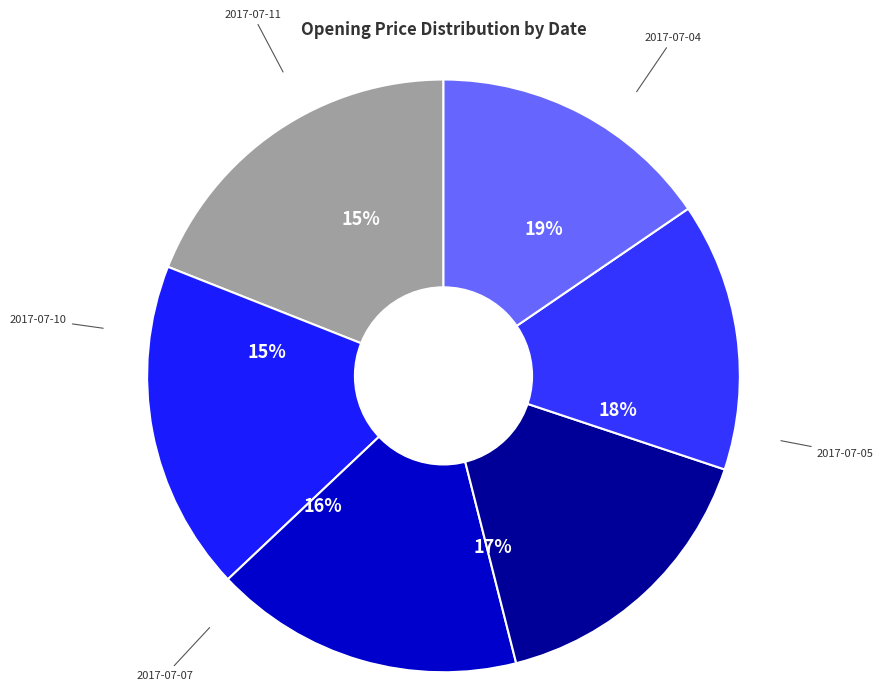

Is there any slice that represents more than half of the pie?

No